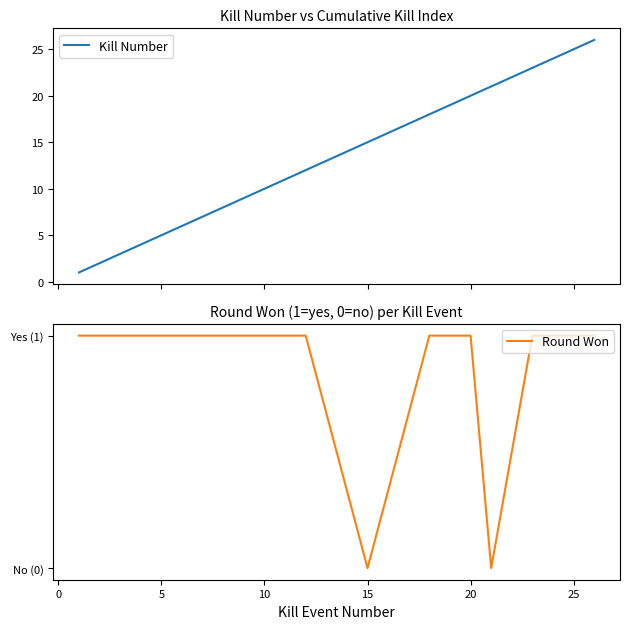

What are all the series names shown in the legend?

Kill Number, Round Won